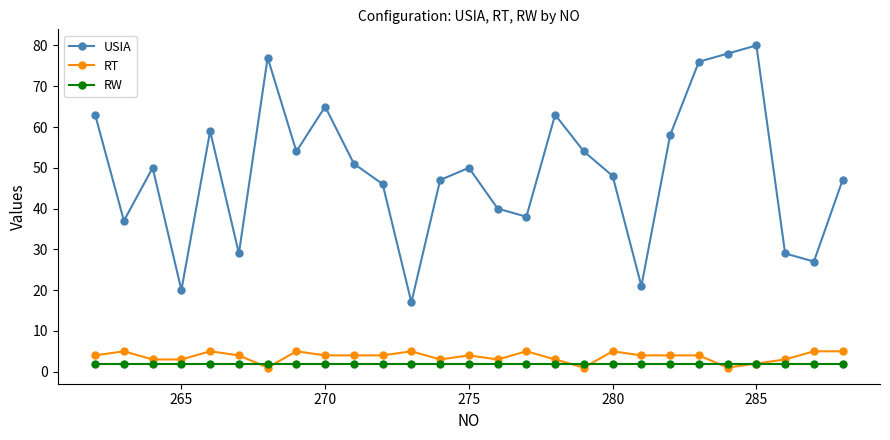

At how many categories does at least one series exceed 74?

4